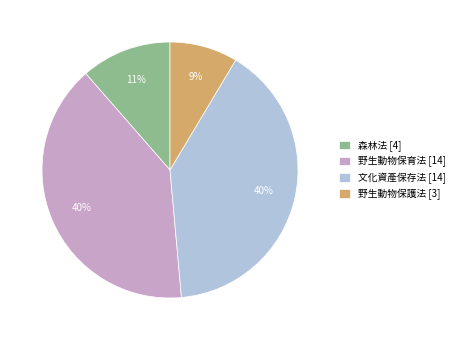

Count the number of slices in the pie.

4